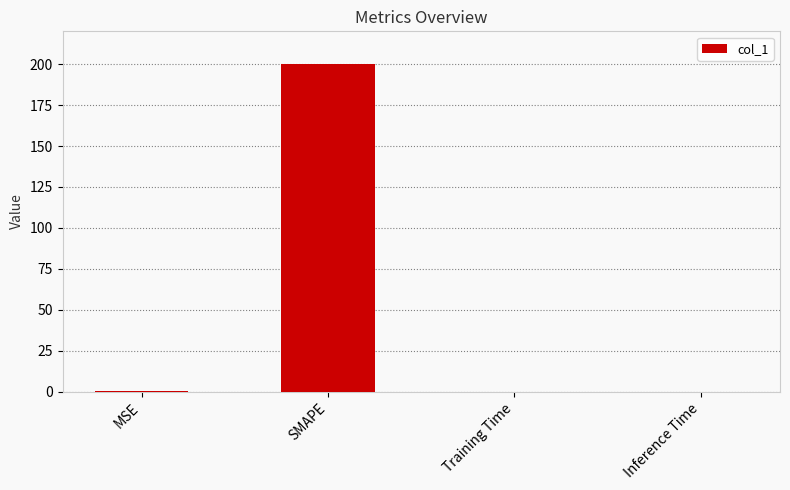

Is it true that the value at Training Time is 0.0?

True